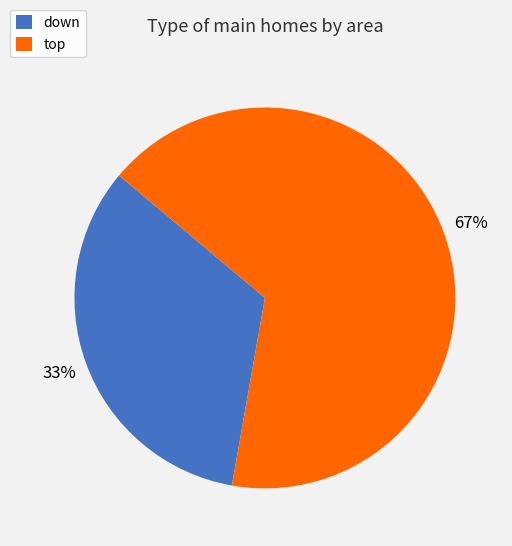

Which slice is the smallest?

down